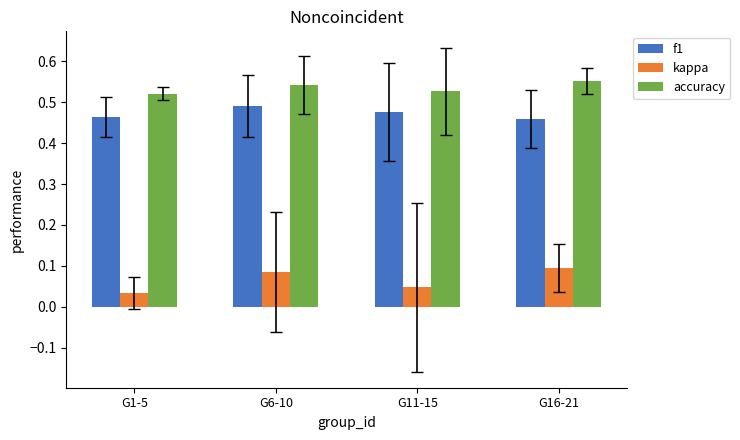

At how many categories does at least one series exceed 0?

4